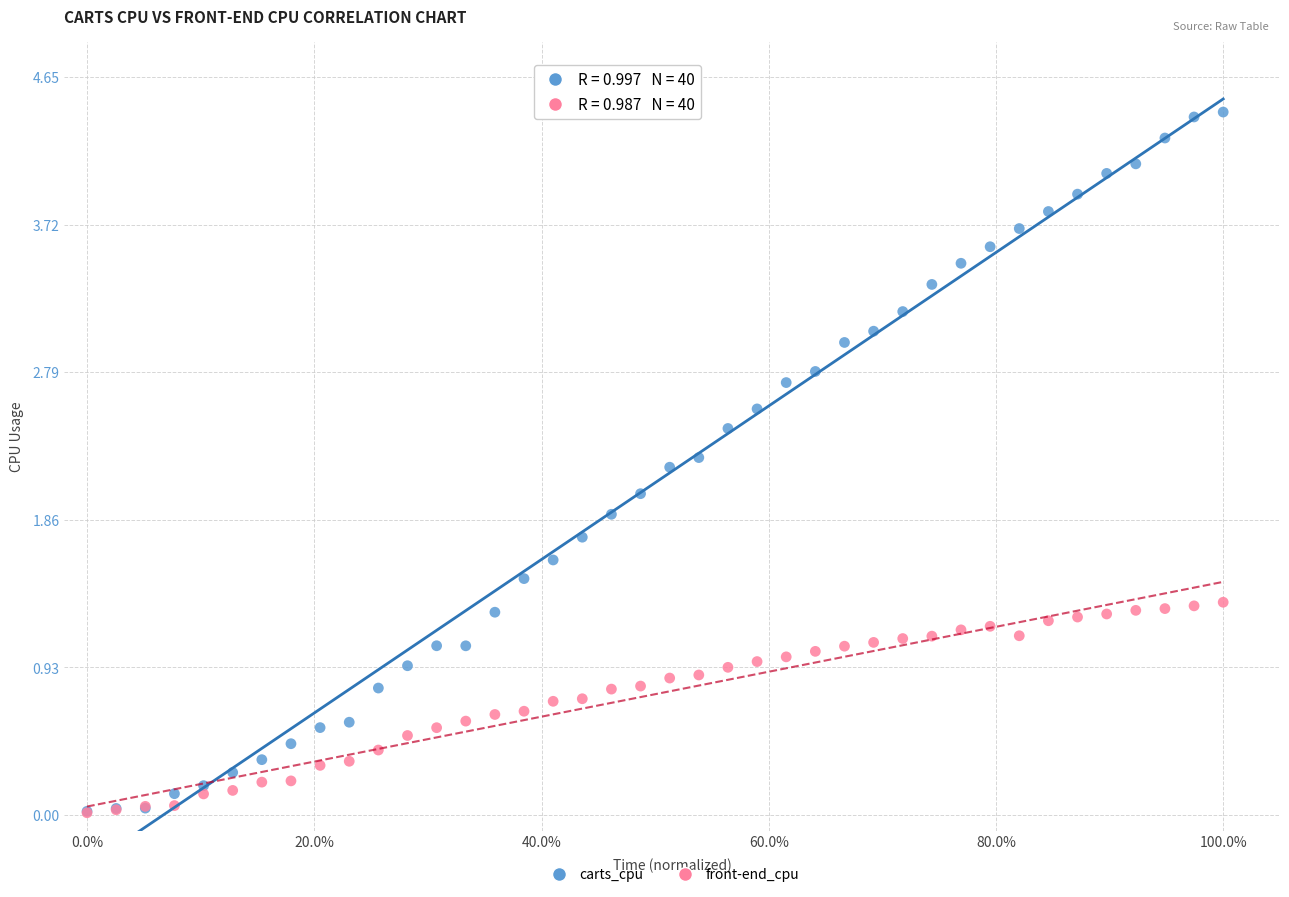

What are all the series names shown in the legend?

carts_cpu, front-end_cpu